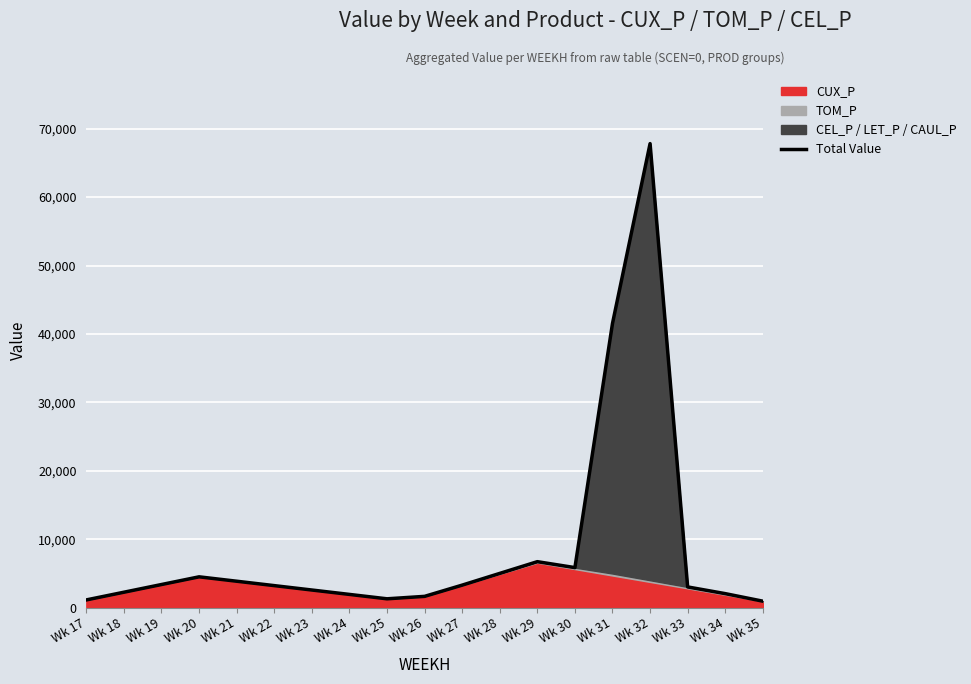

Where is the first local minimum?

Wk 25